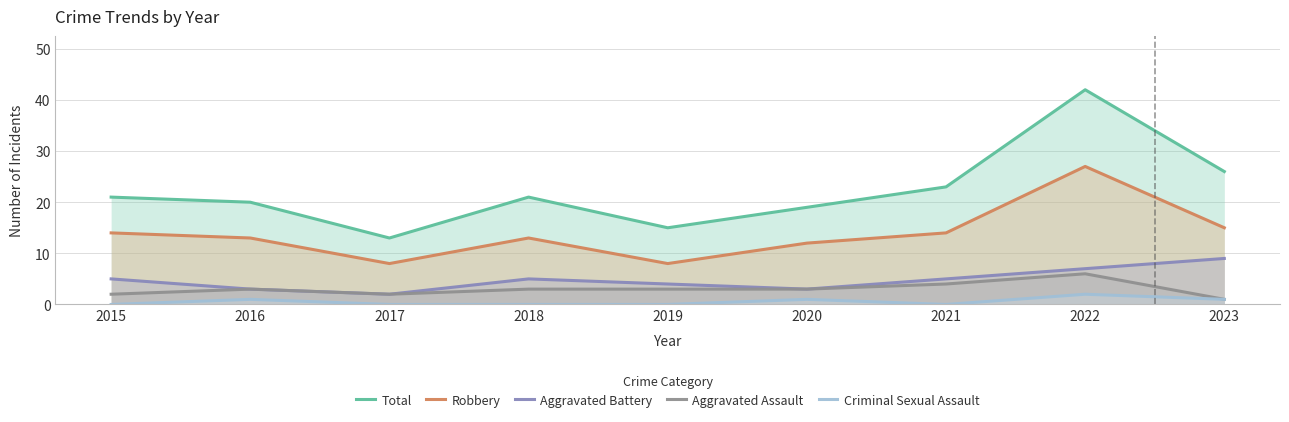

Rank the series at 2019 from lowest to highest value.

Criminal Sexual Assault, Aggravated Assault, Aggravated Battery, Robbery, Total